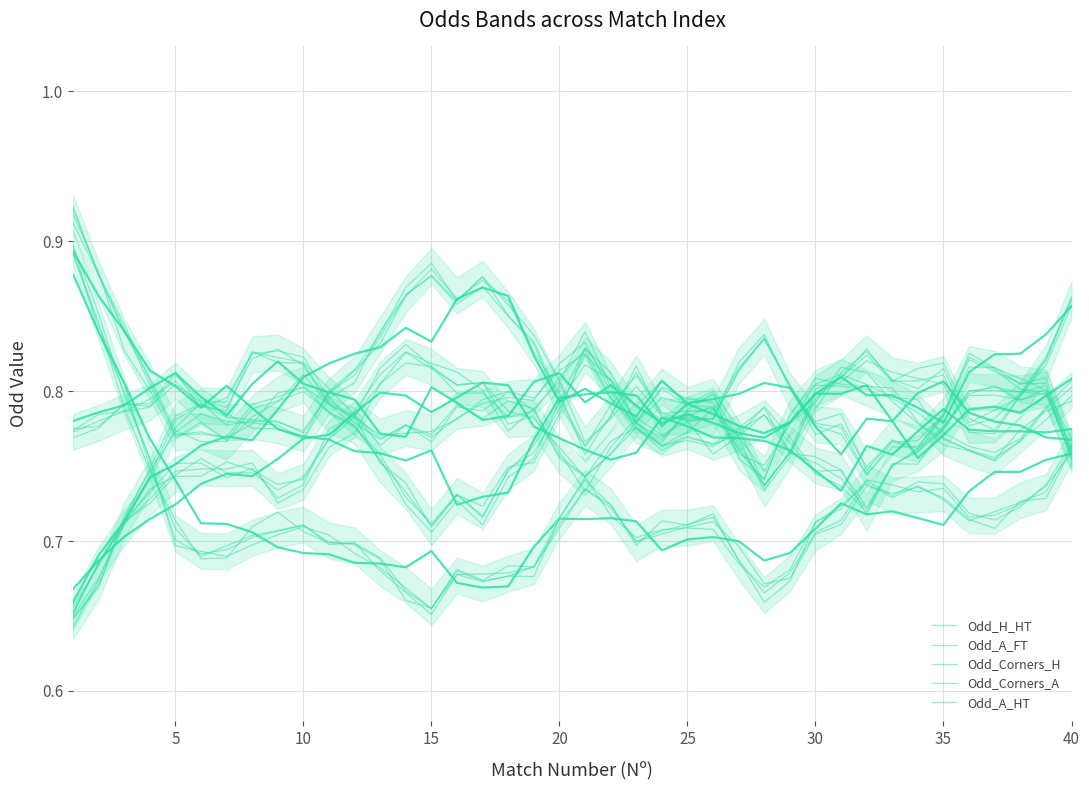

The value of Odd_A_FT at 25 is 0.7. True or false?

True